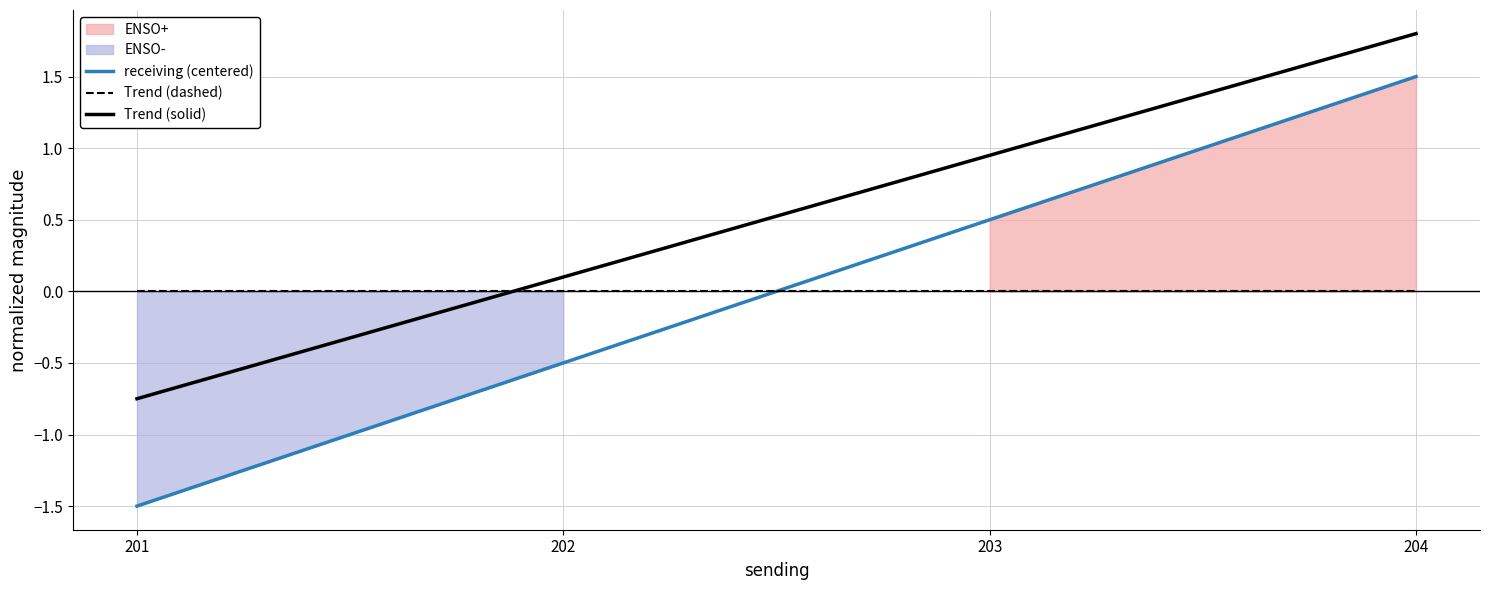

True or false: receiving (centered) has more than 1 points higher than both neighbors.

False